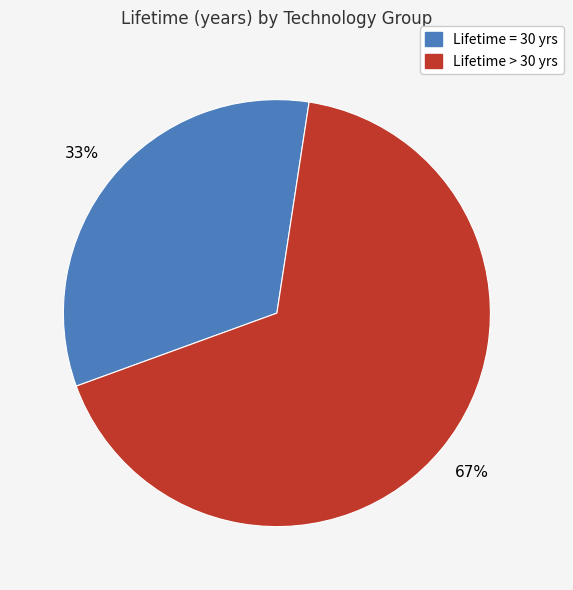

Count the number of slices in the pie.

2